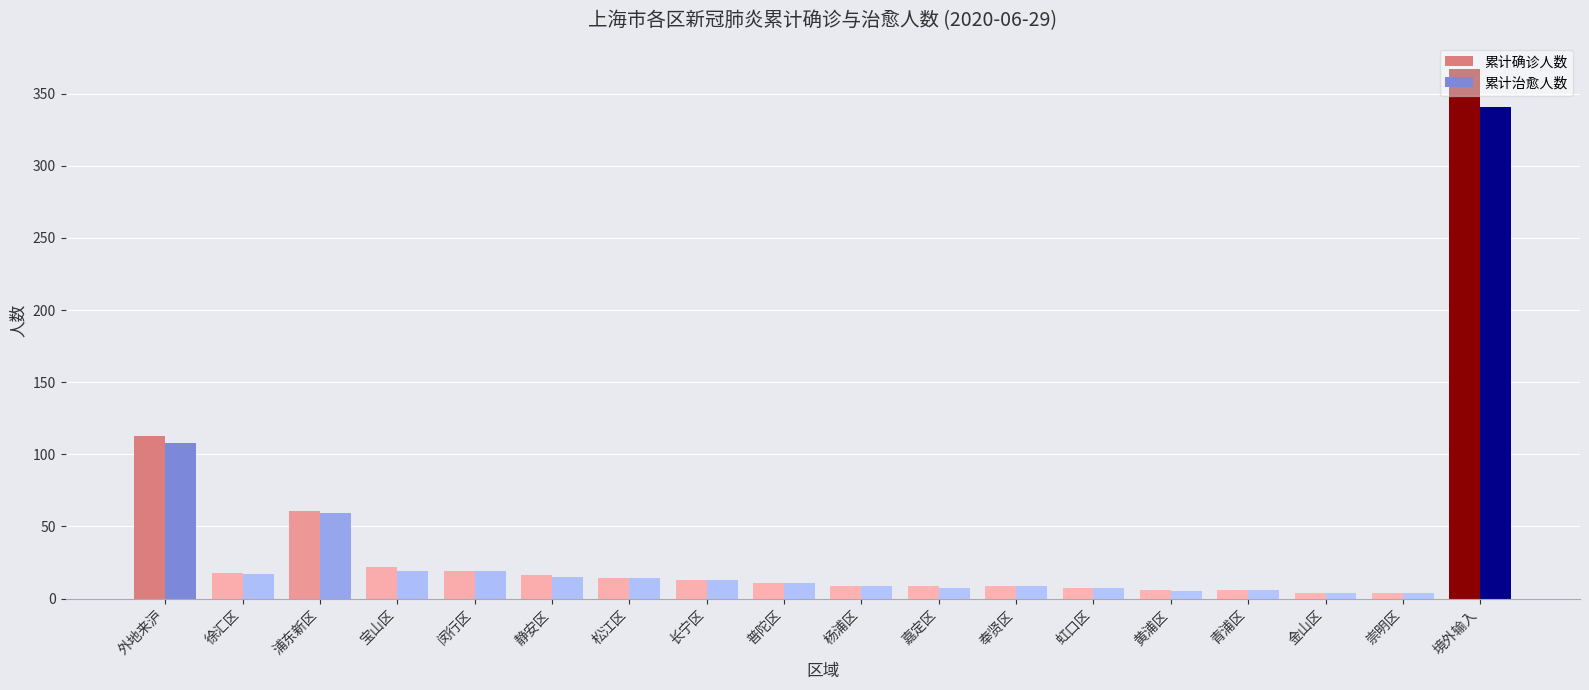

Which category has the highest value in the 累计确诊人数 series?

境外输入